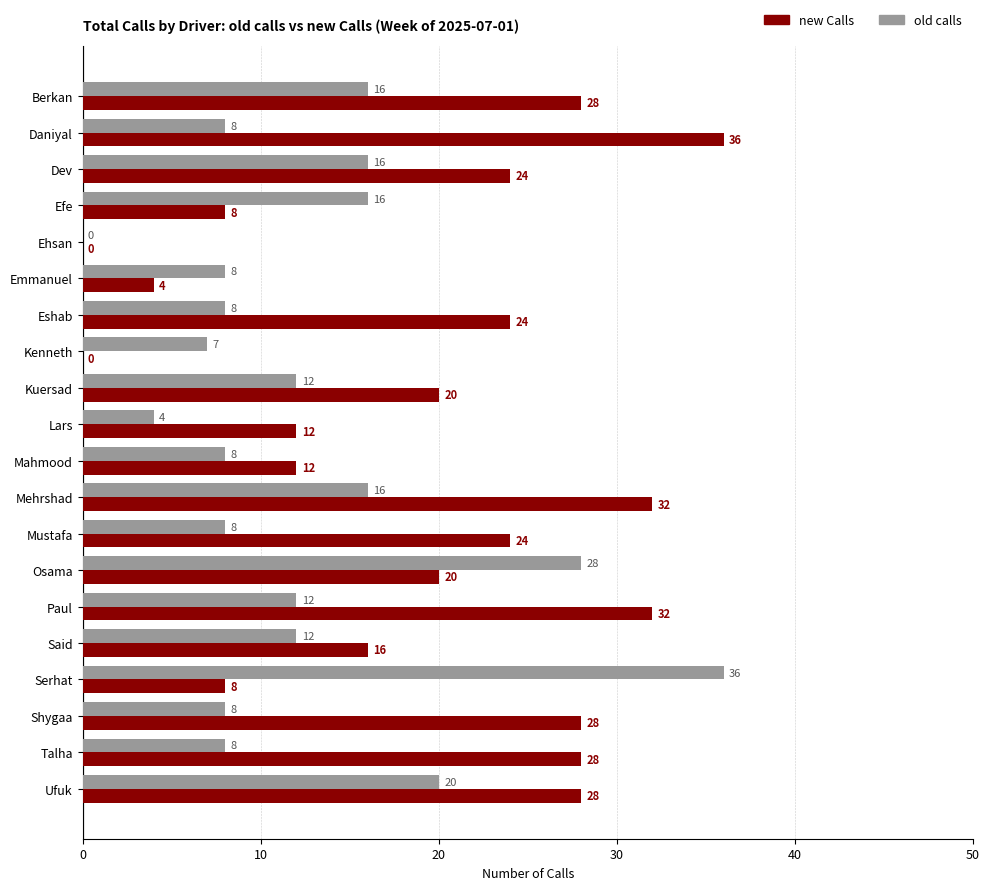

What value does the old calls series have at Emmanuel, to the nearest 5?

10